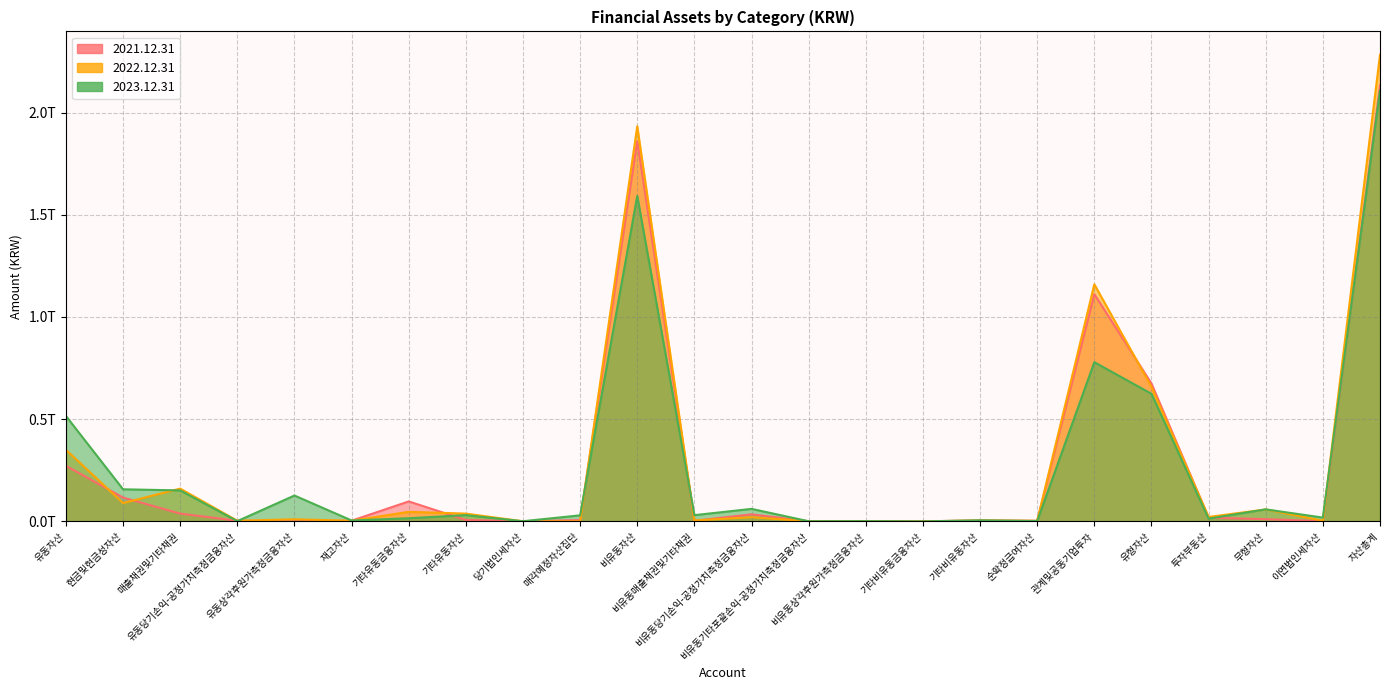

True or false: 2022.12.31 has a value of 3056588905 at 재고자산.

True